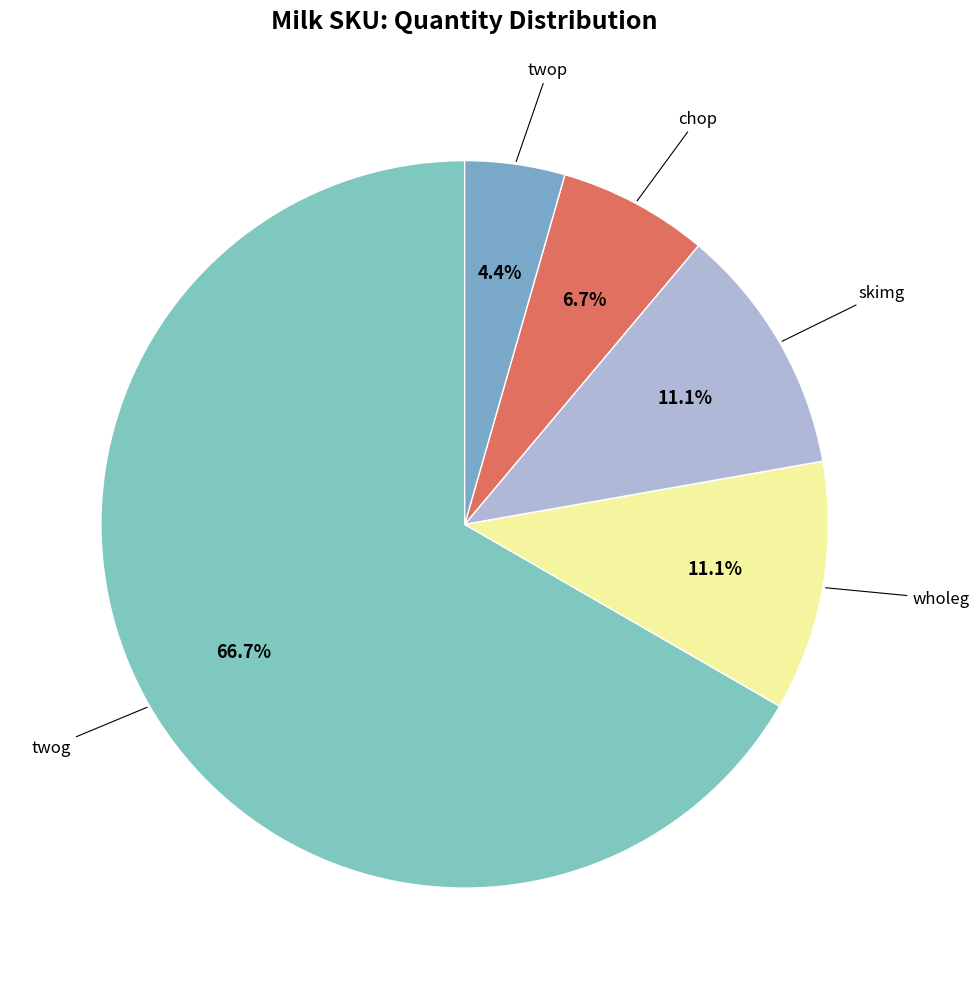

Do wholeg and twog together represent more than half of the pie?

Yes